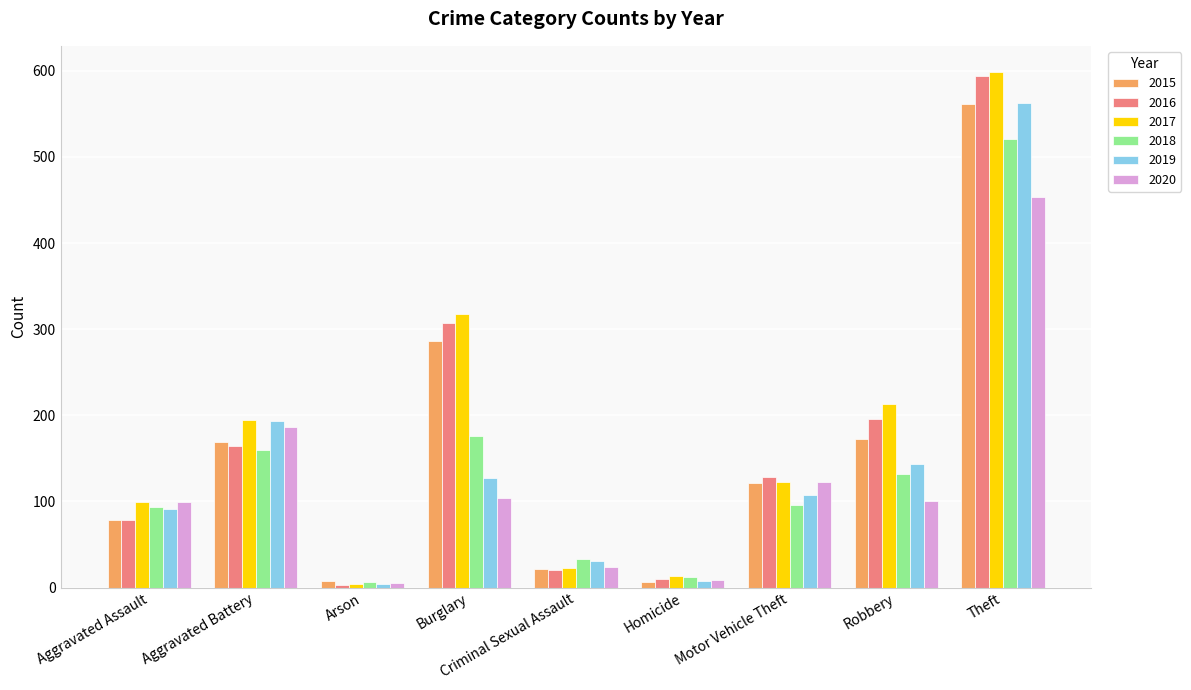

What is the value of the 2020 bar at the 6th from the left?

9